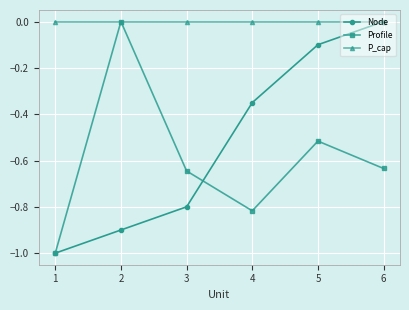

How many lines are shown in the chart?

3